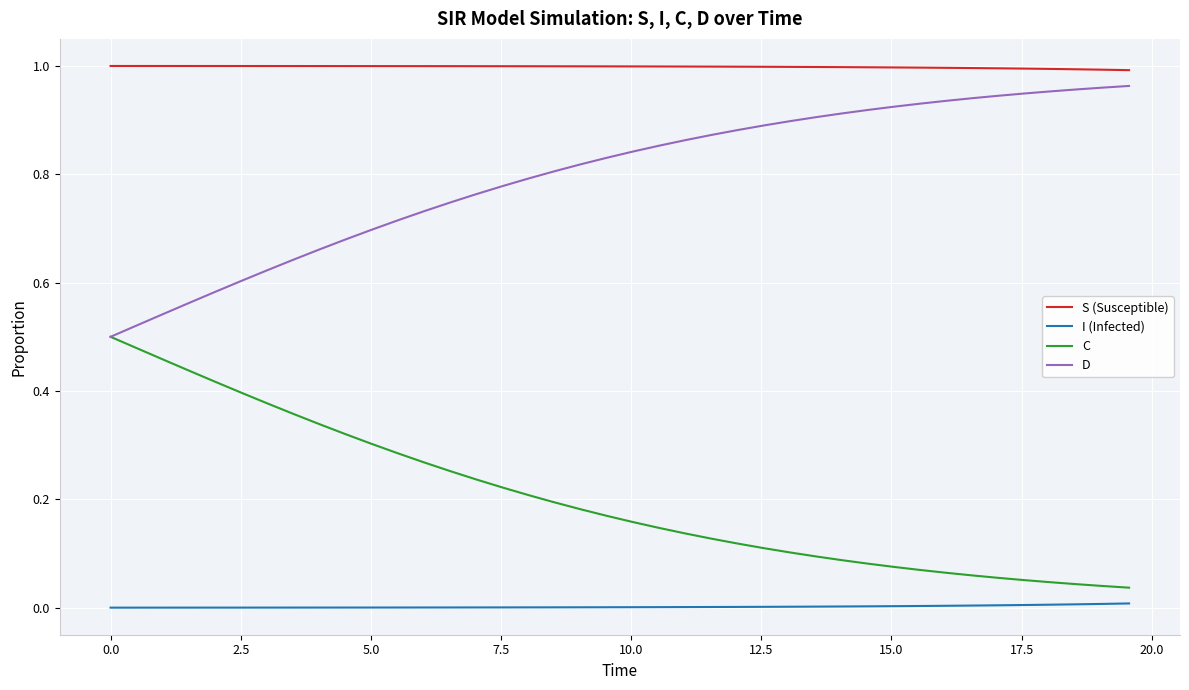

True or false: C and I (Infected) intersect in this chart.

False